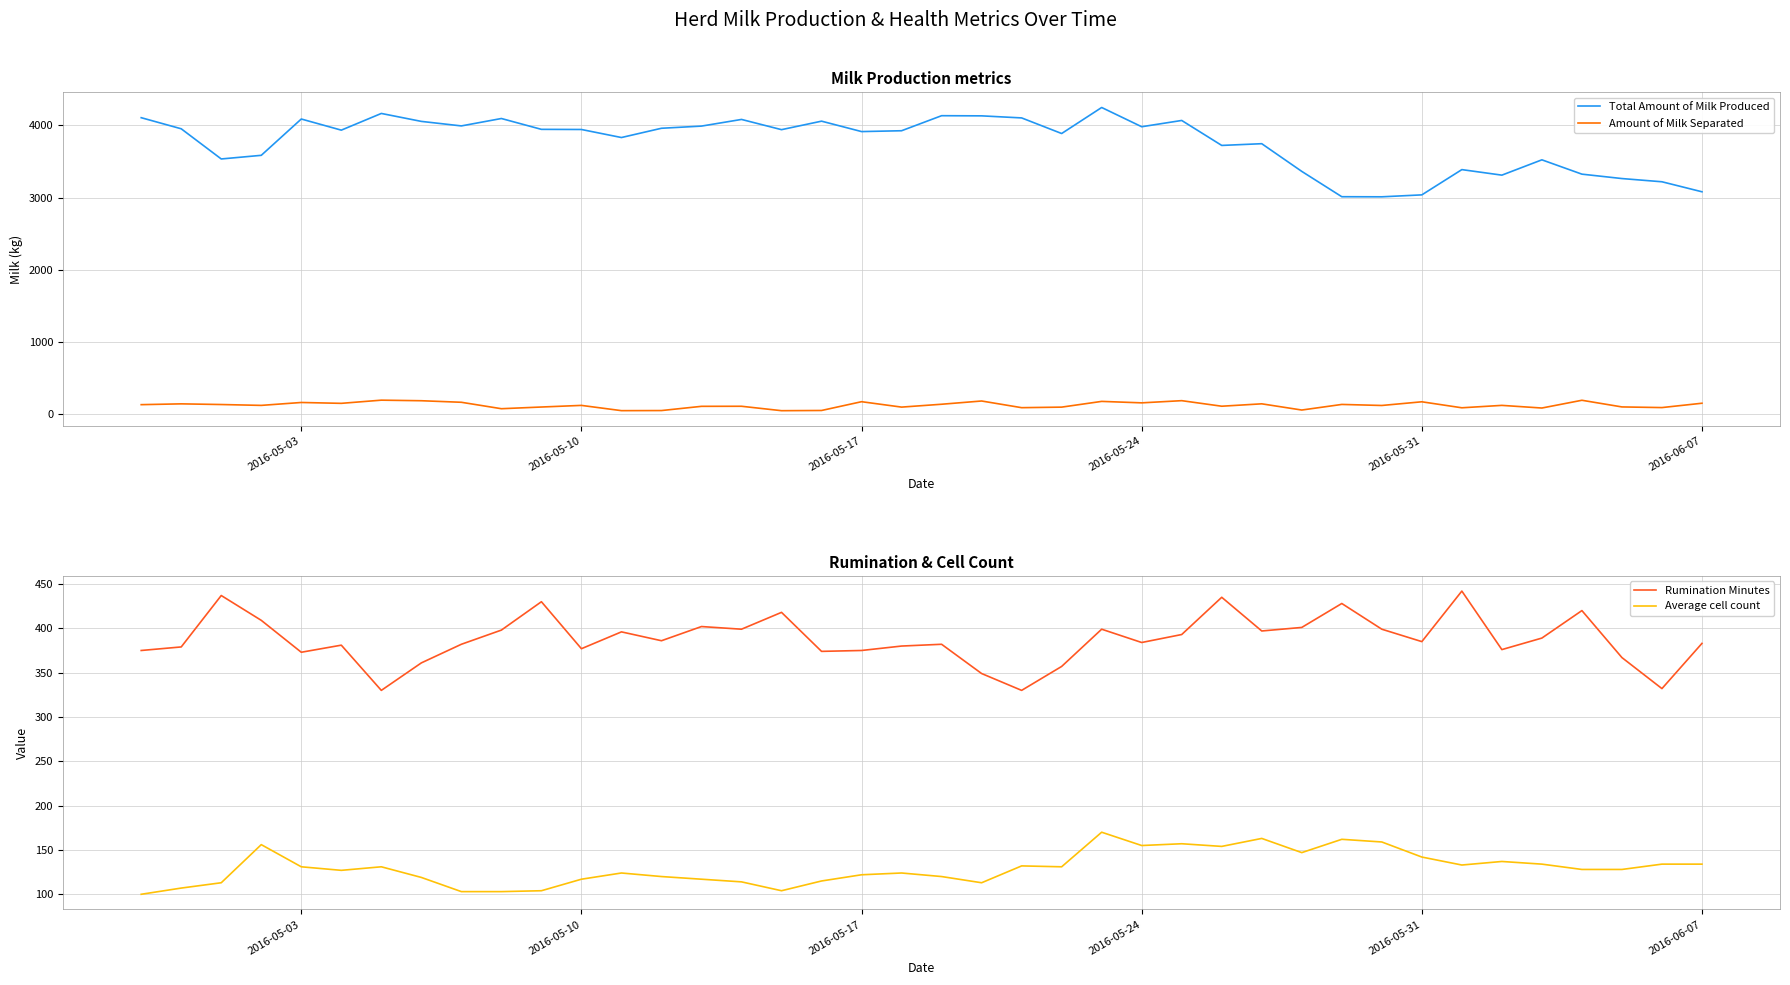

How many lines are shown in the chart?

4